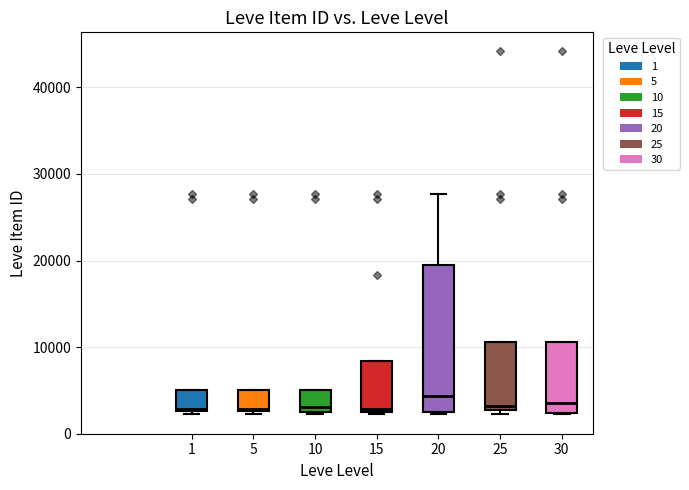

Where is the upper edge of the box at x = 1 on the y-axis? The values are not printed on the chart, so give them approximately, as read against the axis.

5000